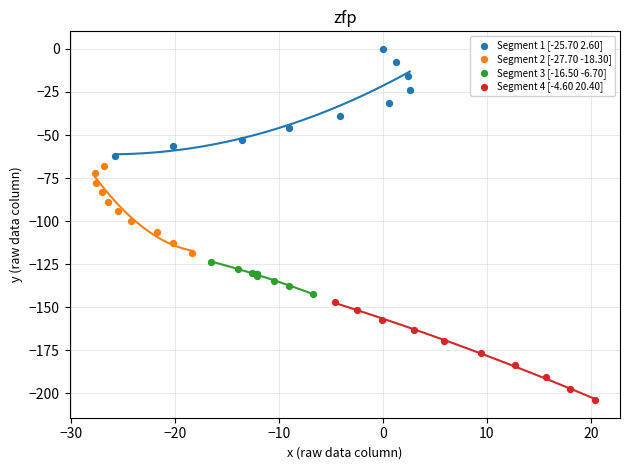

Which series reaches the minimum Y coordinate?

Segment 4 [-4.60 20.40]